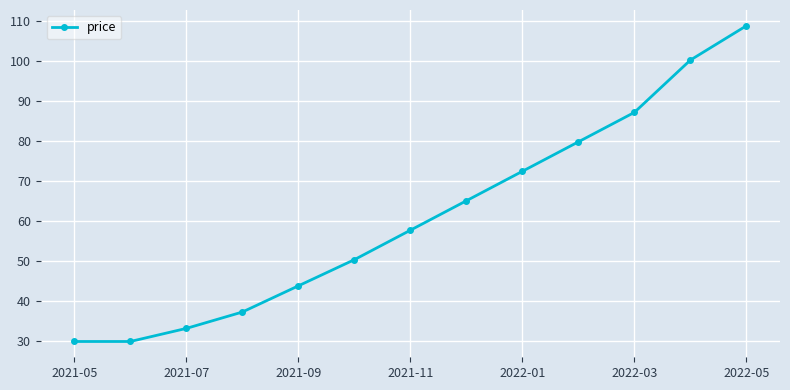

True or false: there are more than 0 points higher than both neighbors.

False